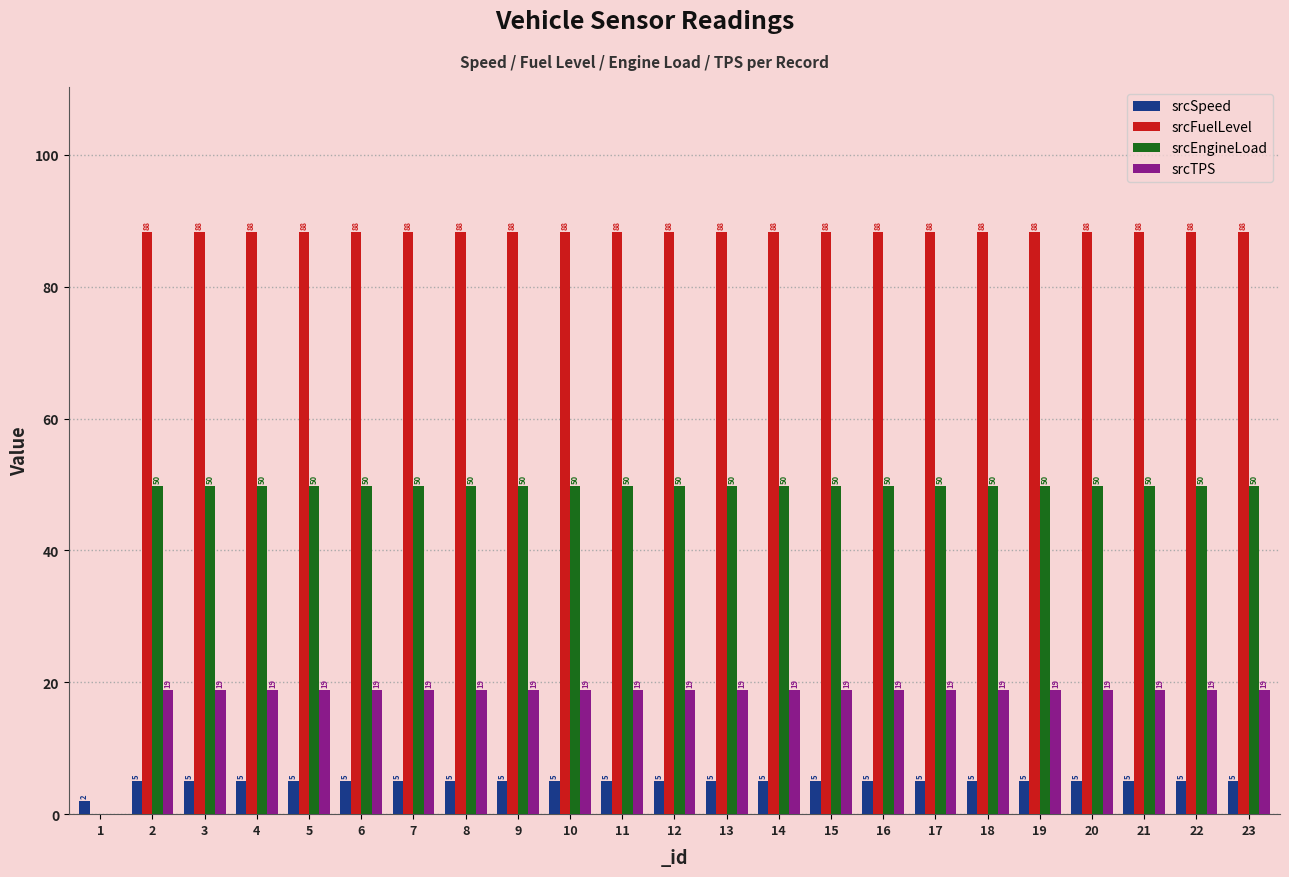

What is the approximate value of srcFuelLevel at 23?

88.2